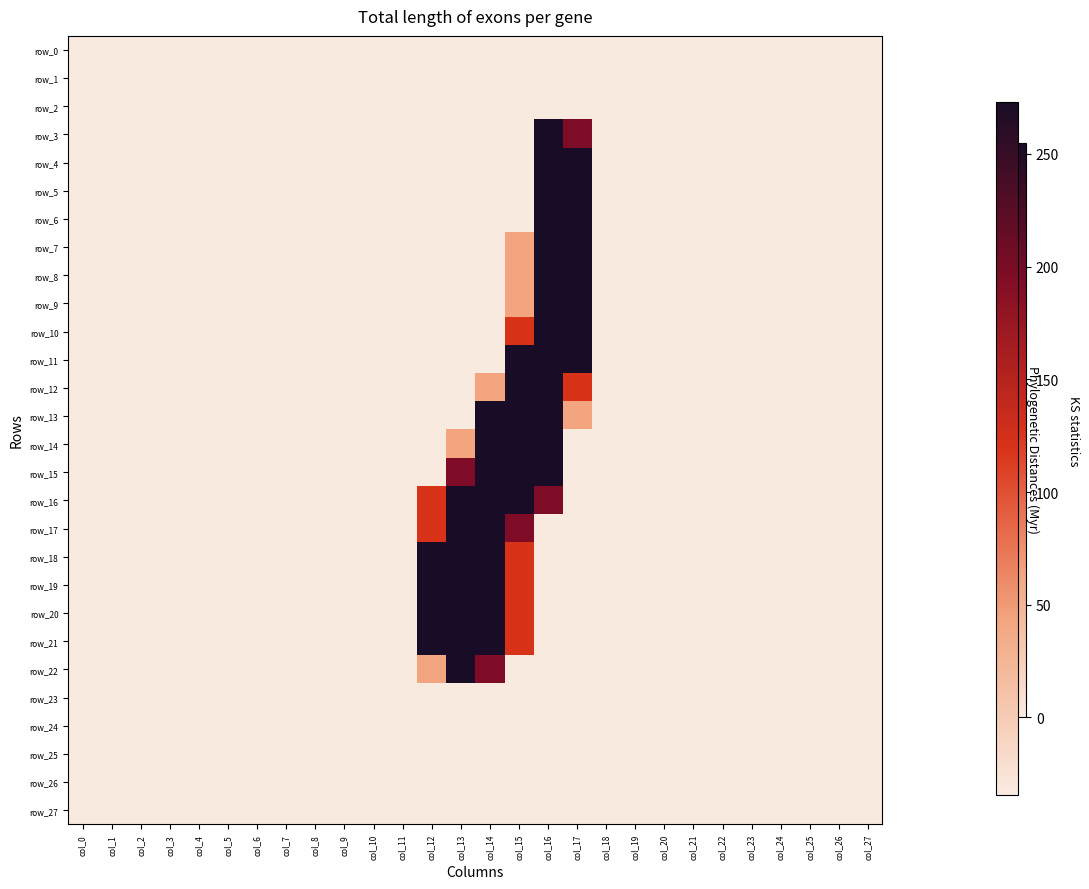

What is the sum of all row_10 values?

638